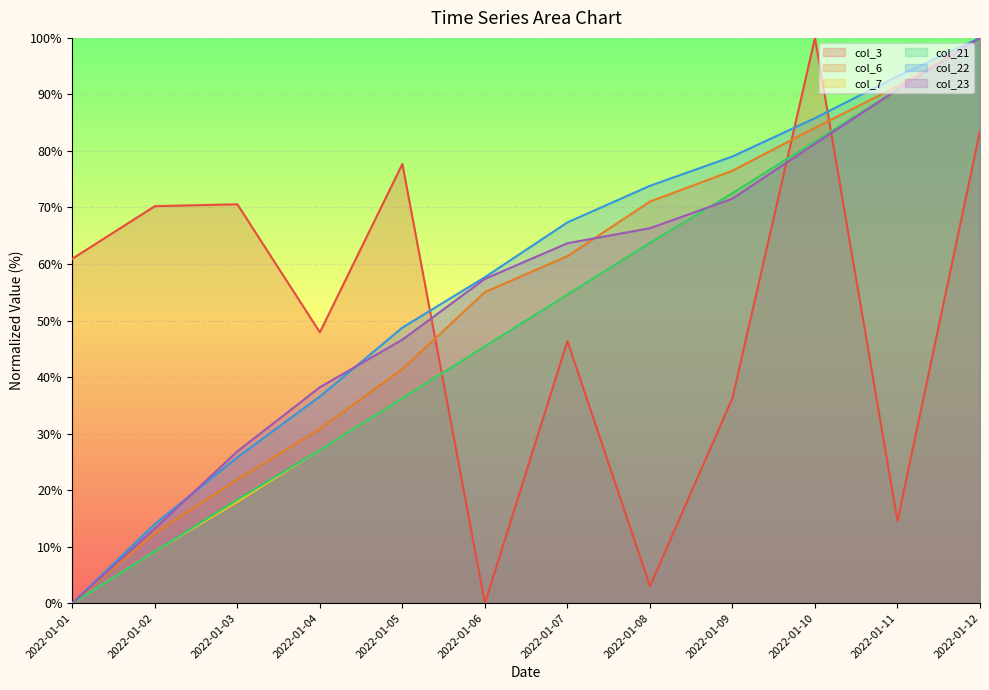

Which series has the largest range (max minus min)?

col_3